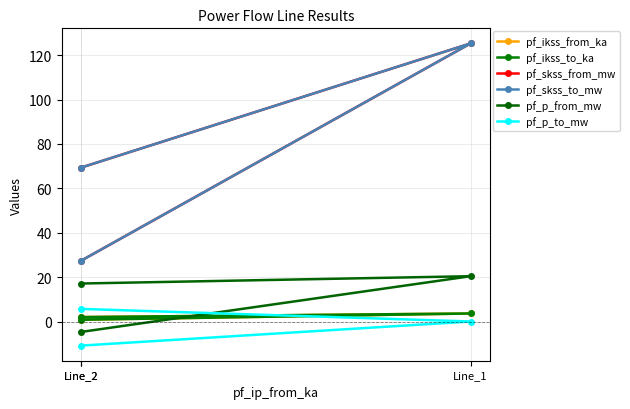

Rank the series by their maximum value, from lowest to highest.

pf_ikss_from_ka, pf_ikss_to_ka, pf_p_to_mw, pf_p_from_mw, pf_skss_from_mw, pf_skss_to_mw